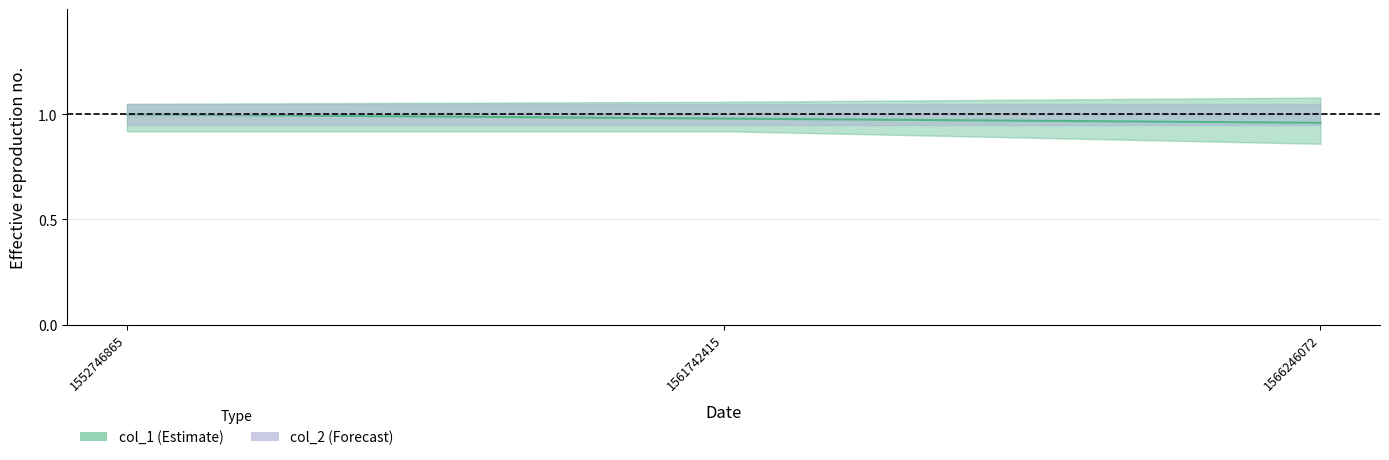

Which label corresponds to the smallest value in the chart?

1566246072